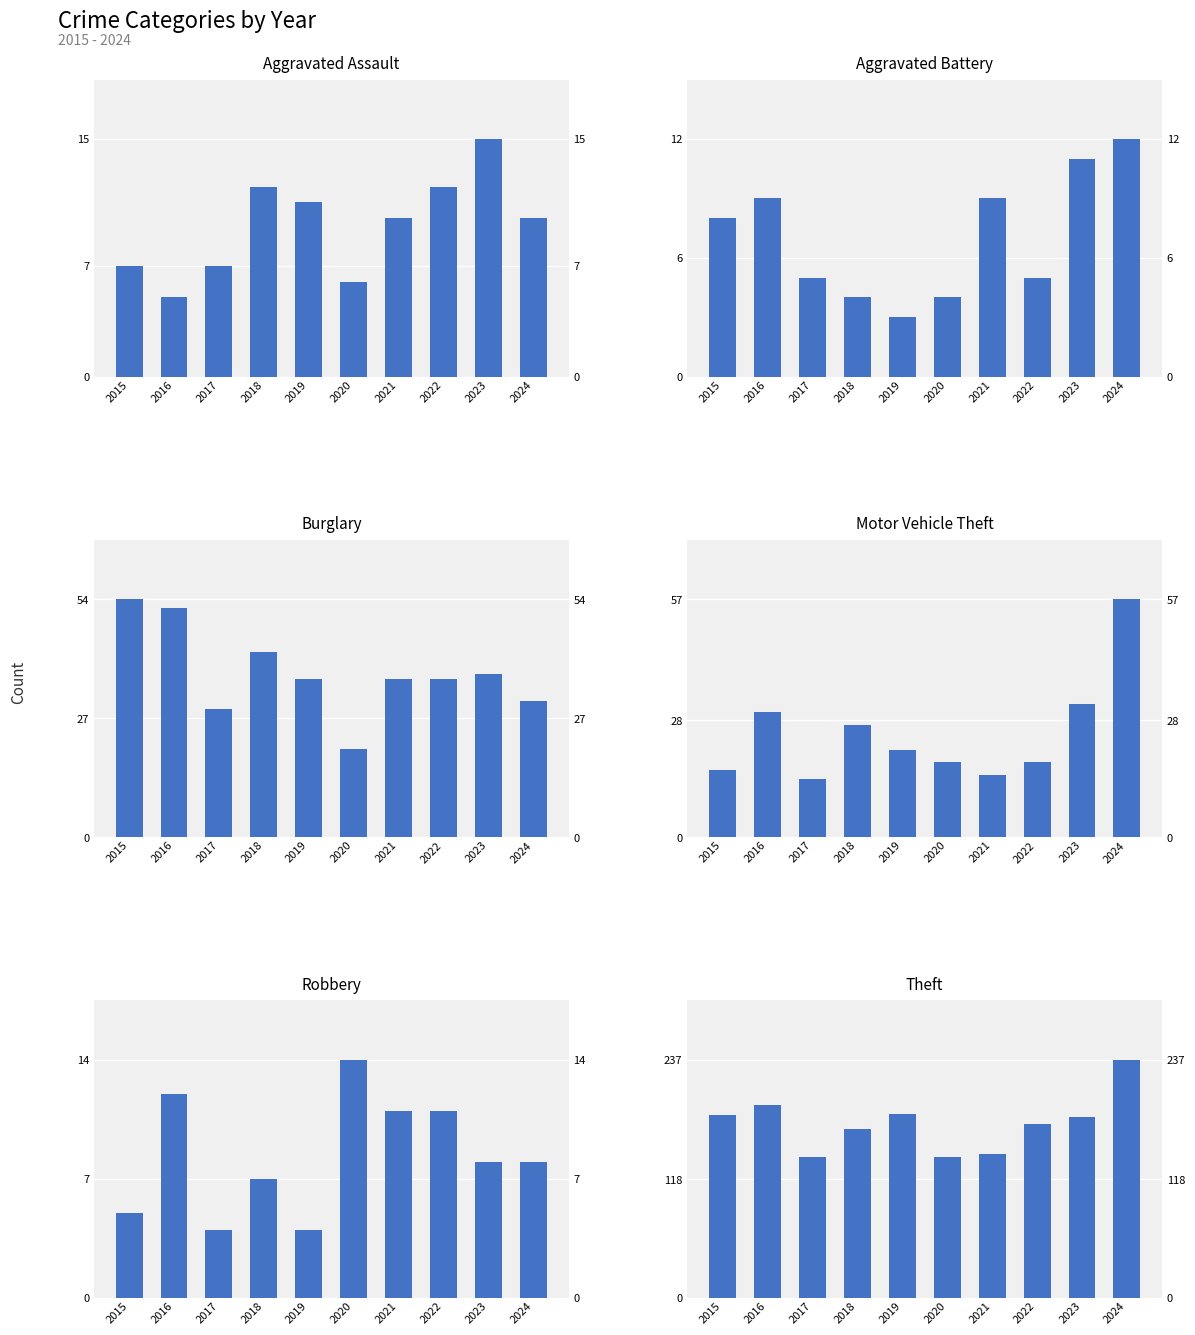

How many series are shown in this chart?

6